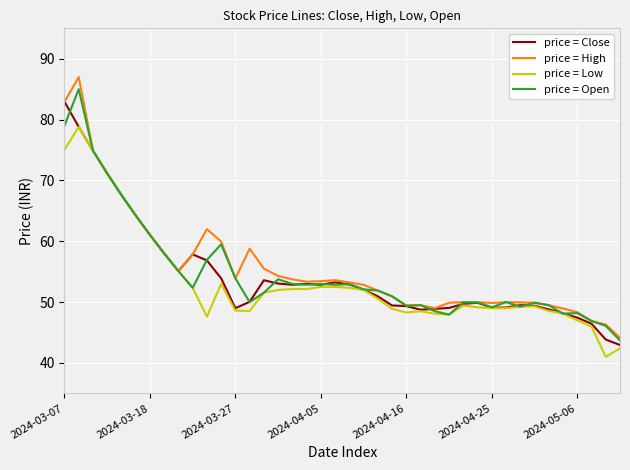

What is the maximum value for price = Low?

78.8